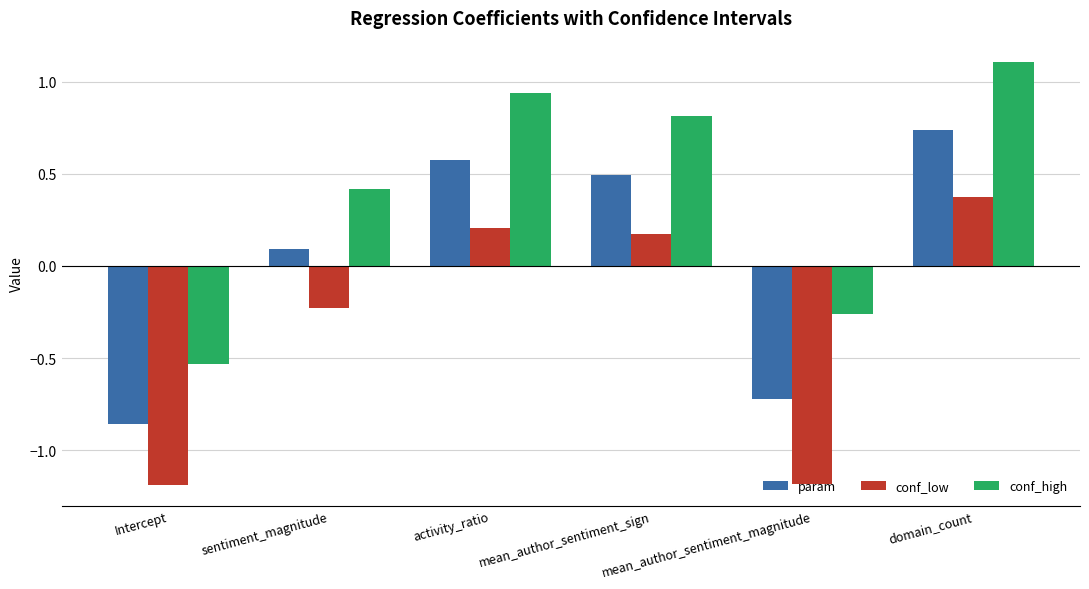

True or false: conf_high has a value of 0.8 at mean_author_sentiment_sign.

True